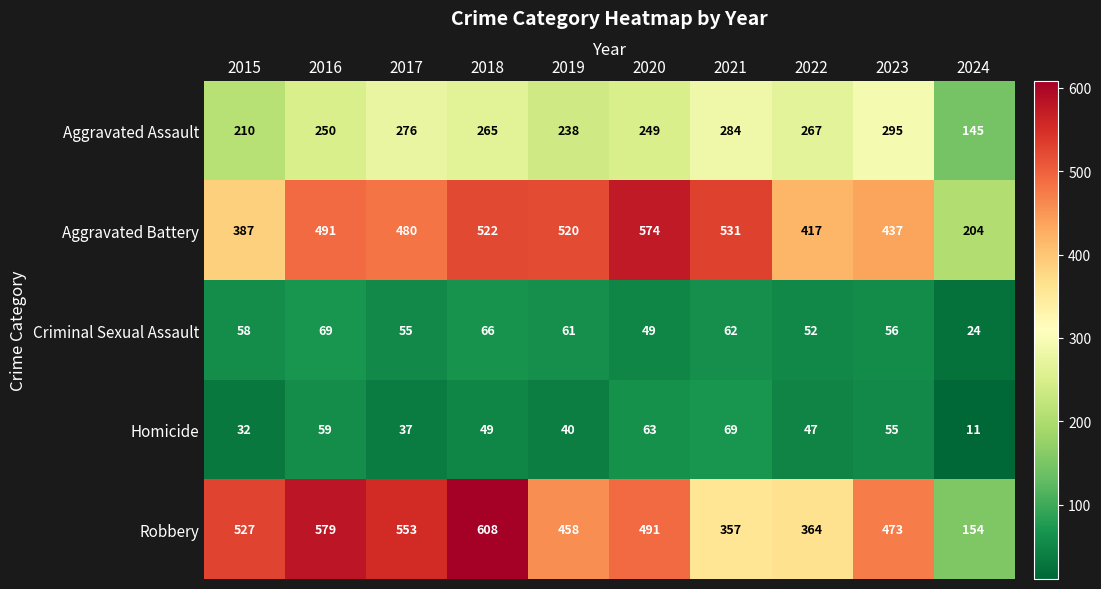

Which label corresponds to the smallest value in the chart?

2024